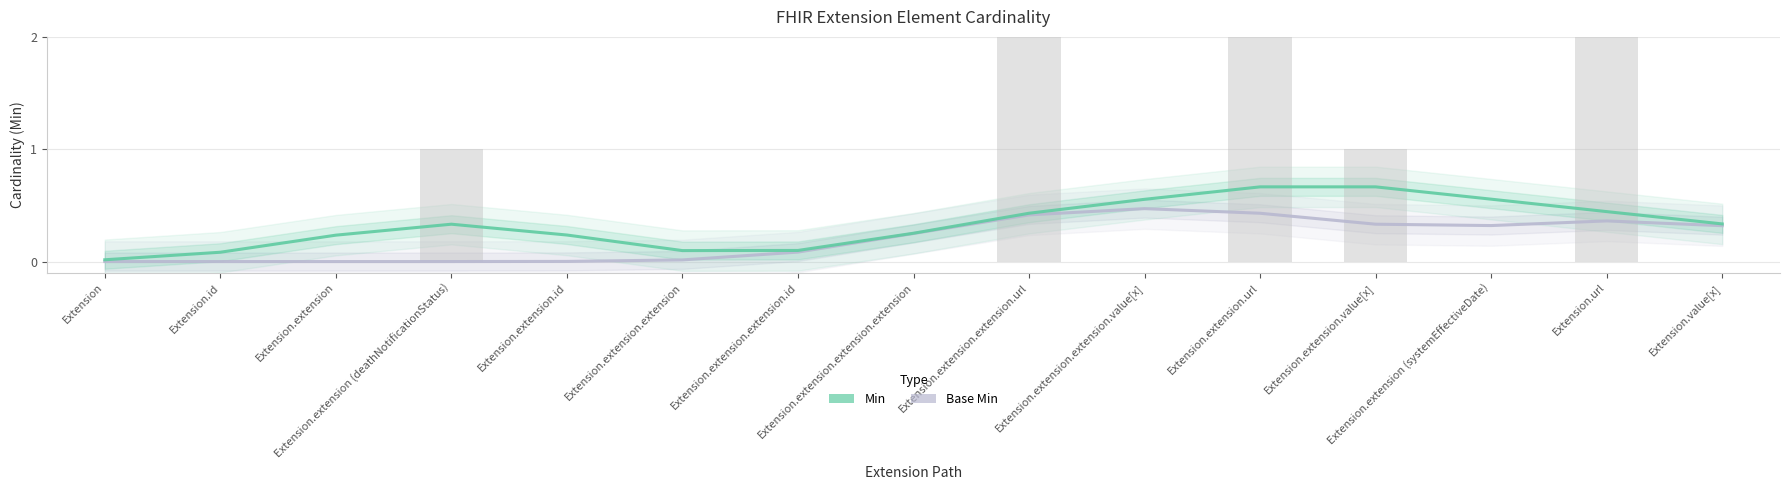

At which label is Min closest to 0?

Extension